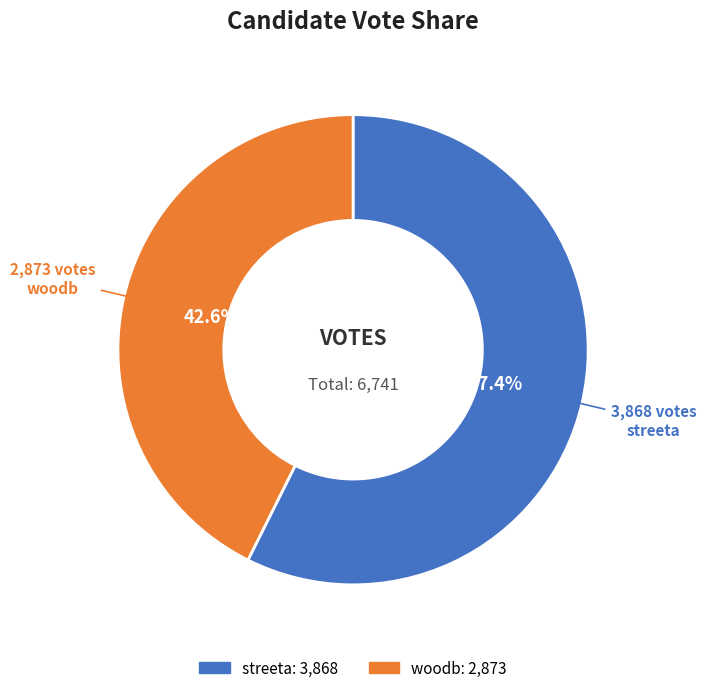

What portion of the pie excludes streeta?

42.6%